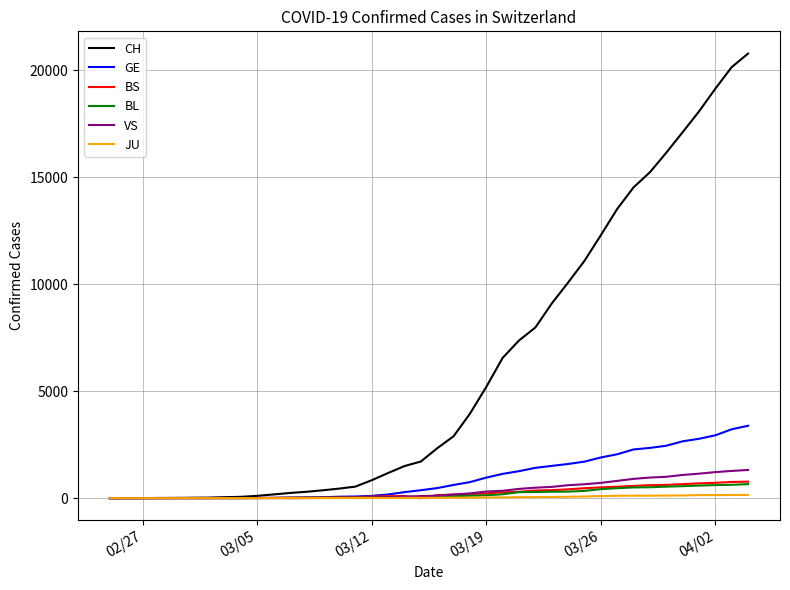

What is the difference between the second highest and minimum values in the CH series?

20140